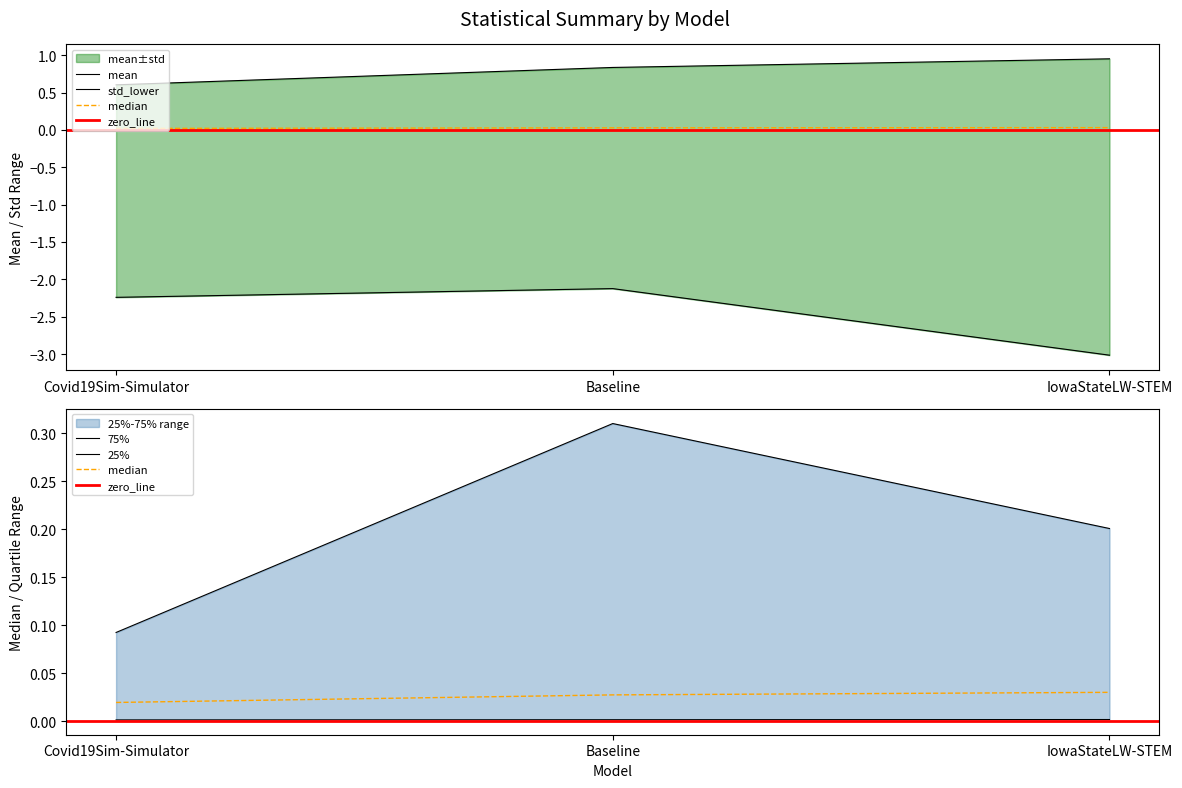

List the series in order of their peak value, lowest first.

std, 25%, median, 75%, mean